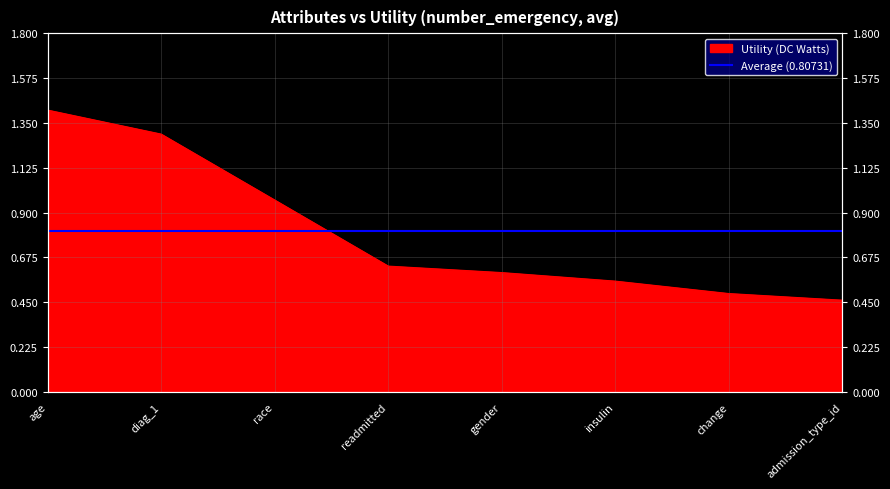

The value at change is 0.3. True or false?

False